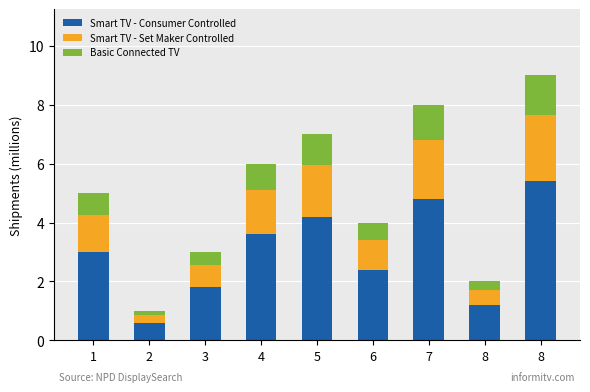

Rank the series at 5 from highest to lowest value.

Smart TV - Consumer Controlled, Smart TV - Set Maker Controlled, Basic Connected TV